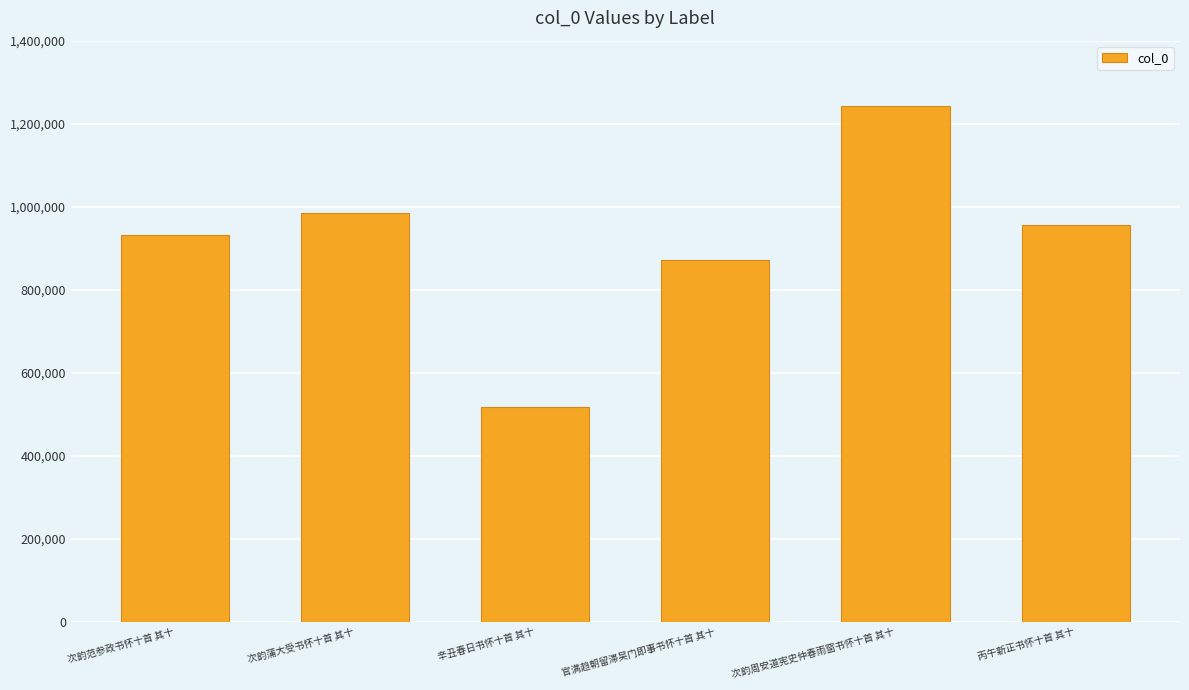

List the labels in order of value, smallest first.

辛丑春日书怀十首 其十, 官满趋朝留滞吴门即事书怀十首 其十, 次韵范参政书怀十首 其十, 丙午新正书怀十首 其十, 次韵蒲大受书怀十首 其十, 次韵周安道宪史仲春雨窗书怀十首 其十